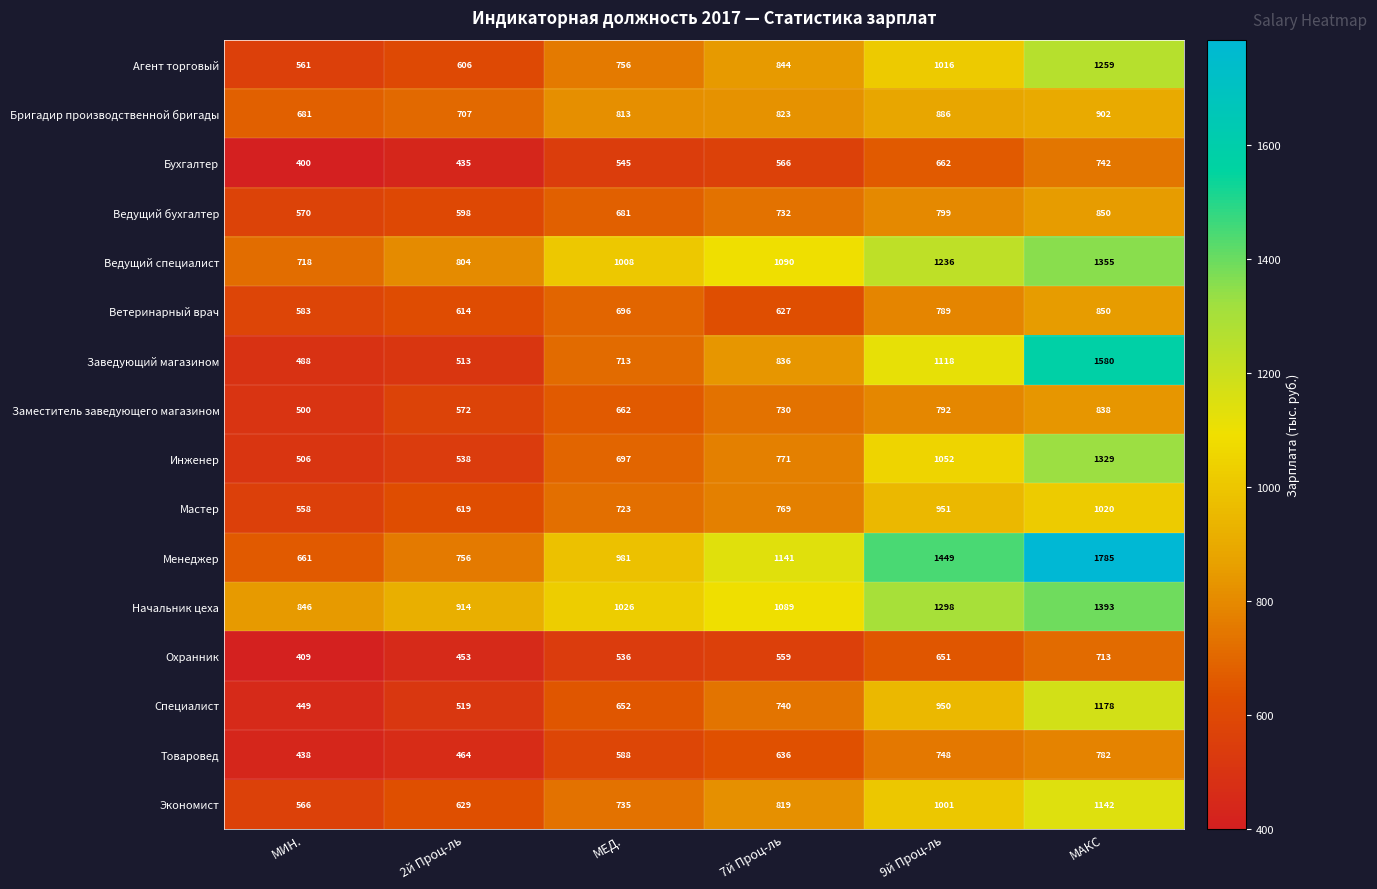

What is the sum of all Экономист values?

4892